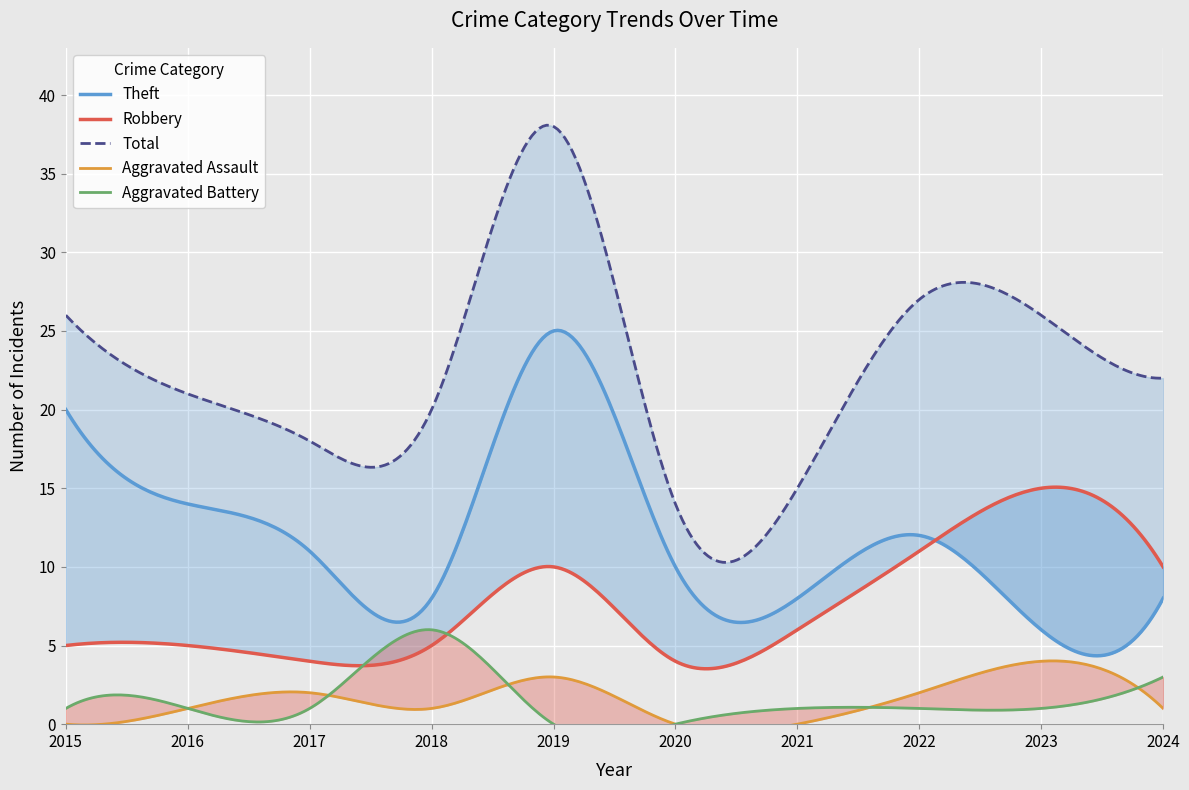

Reading right to left, list all the values displayed in this chart.

Robbery: 2024=10	2023=15	2022=11	2021=6	2020=4	2019=10	2018=5	2017=4	2016=5	2015=5
Theft: 2024=8	2023=6	2022=12	2021=8	2020=10	2019=25	2018=8	2017=11	2016=14	2015=20
Aggravated Assault: 2024=1	2023=4	2022=2	2021=0	2020=0	2019=3	2018=1	2017=2	2016=1	2015=0
Aggravated Battery: 2024=3	2023=1	2022=1	2021=1	2020=0	2019=0	2018=6	2017=1	2016=1	2015=1
Total: 2024=22	2023=26	2022=27	2021=15	2020=14	2019=38	2018=20	2017=18	2016=21	2015=26